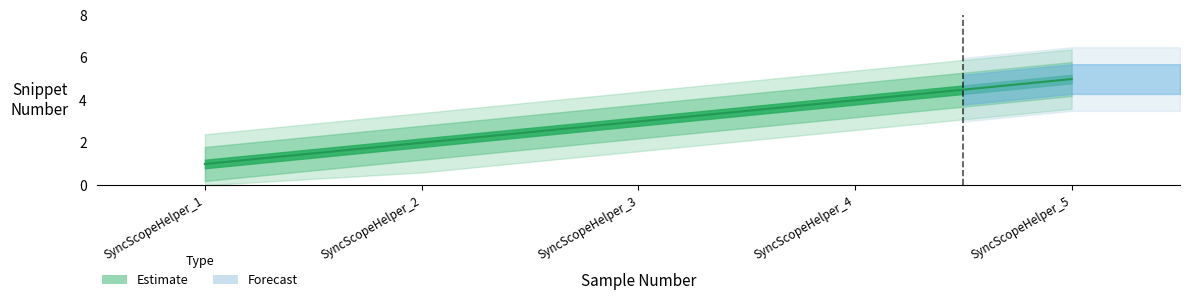

What is the value of the 1st point from the left?

1